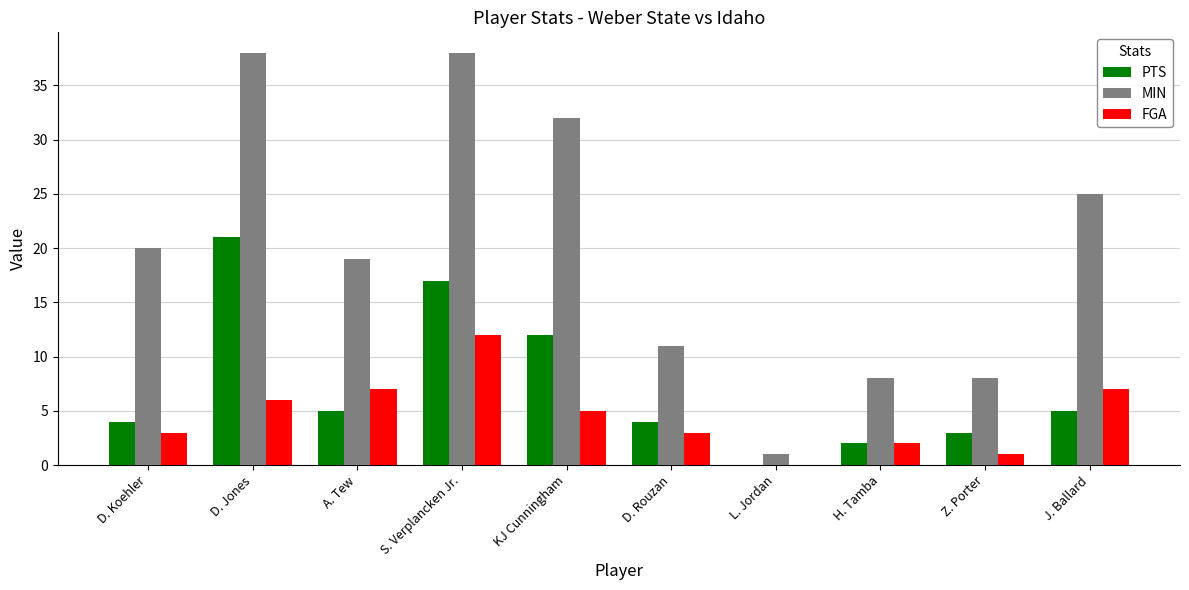

Reading right to left, extract all data points from this chart.

PTS: J. Ballard=5	Z. Porter=3	H. Tamba=2	L. Jordan=0	D. Rouzan=4	KJ Cunningham=12	S. Verplancken Jr.=17	A. Tew=5	D. Jones=21	D. Koehler=4
MIN: J. Ballard=25	Z. Porter=8	H. Tamba=8	L. Jordan=1	D. Rouzan=11	KJ Cunningham=32	S. Verplancken Jr.=38	A. Tew=19	D. Jones=38	D. Koehler=20
FGA: J. Ballard=7	Z. Porter=1	H. Tamba=2	L. Jordan=0	D. Rouzan=3	KJ Cunningham=5	S. Verplancken Jr.=12	A. Tew=7	D. Jones=6	D. Koehler=3